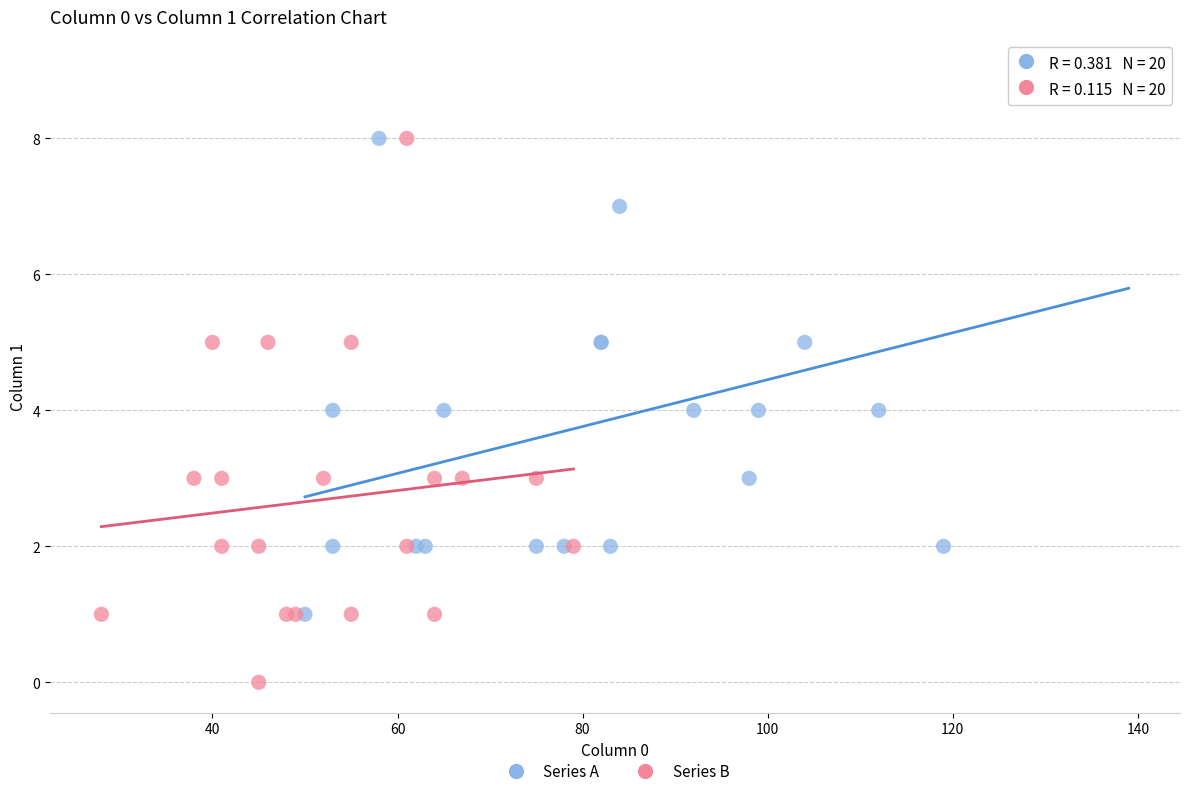

Which series contains the highest Y value?

Series A